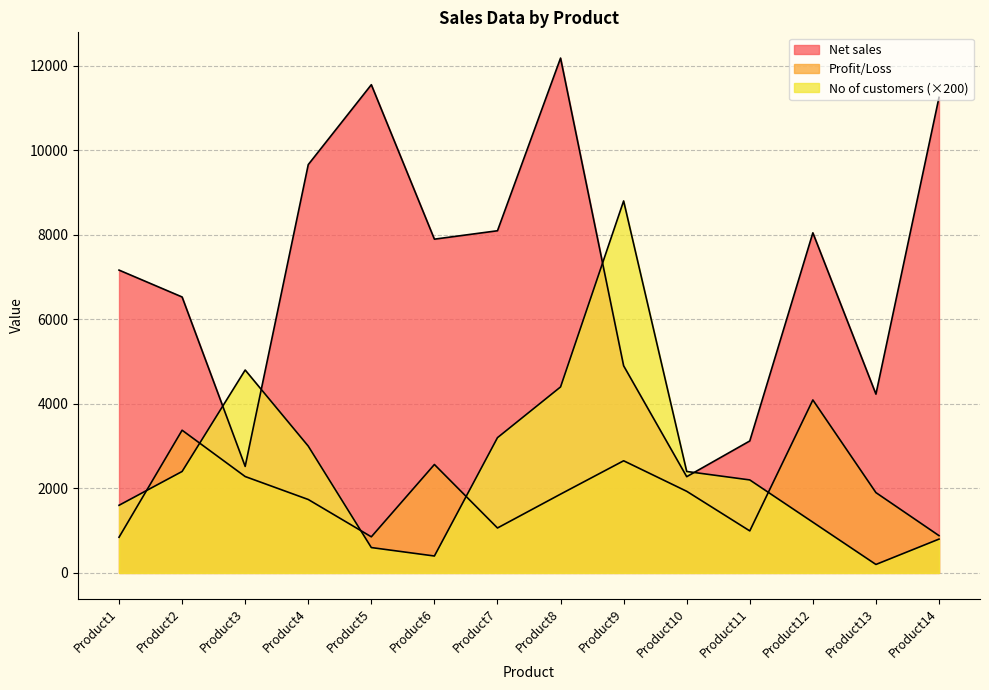

At which label does No of customers reach its minimum?

Product13